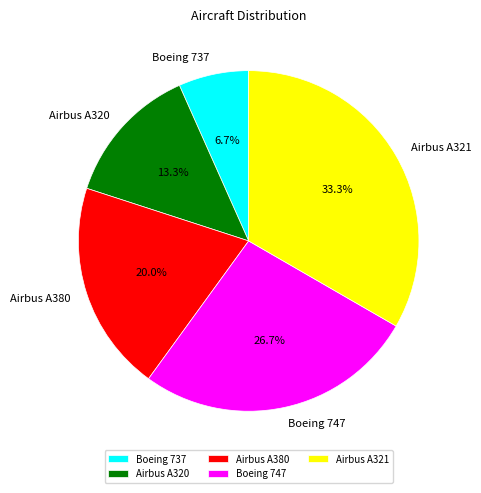

What percentage do Airbus A380 and Boeing 747 together represent?

46.7%